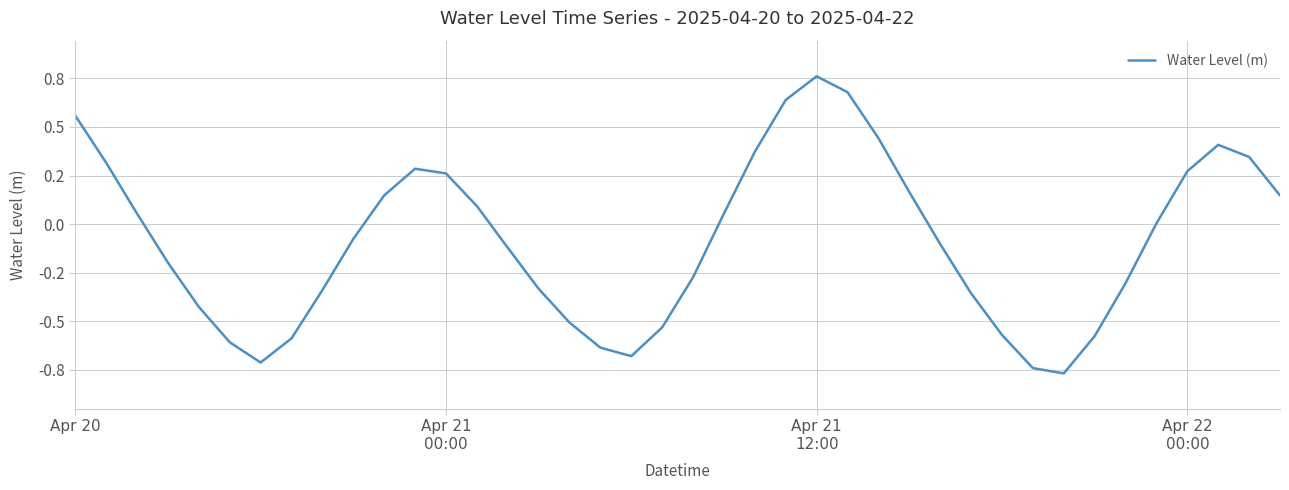

Which category has the highest value across all series?

Apr 21
12:00